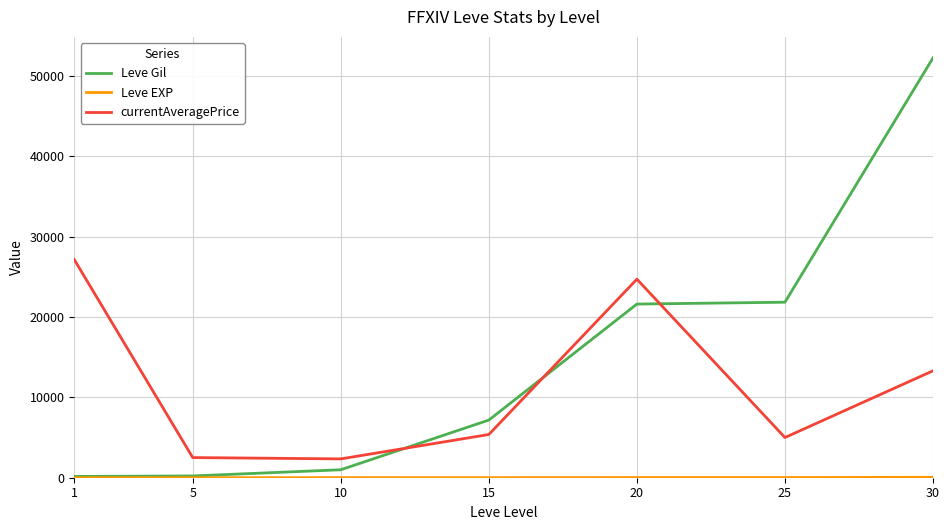

True or false: currentAveragePrice has a value of 24694.2 at 20.

True